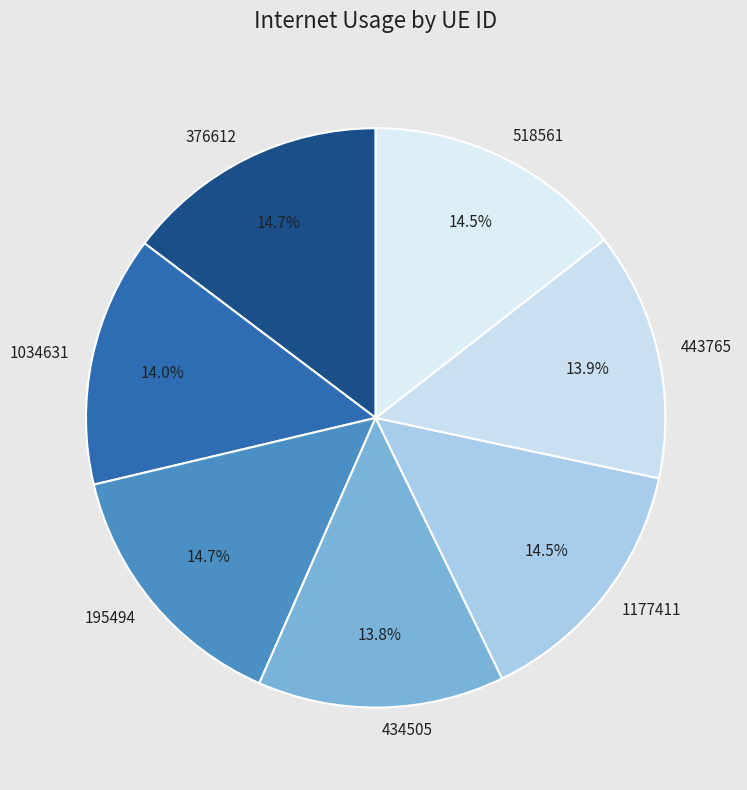

What portion of the pie excludes 443765?

86.1%